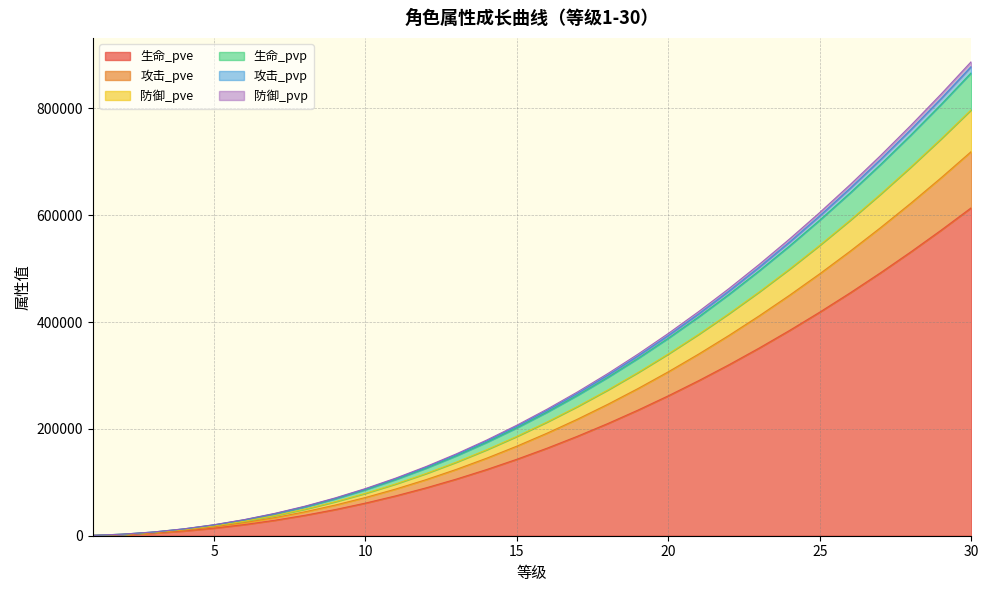

What is the maximum value for 生命_pve?

613994